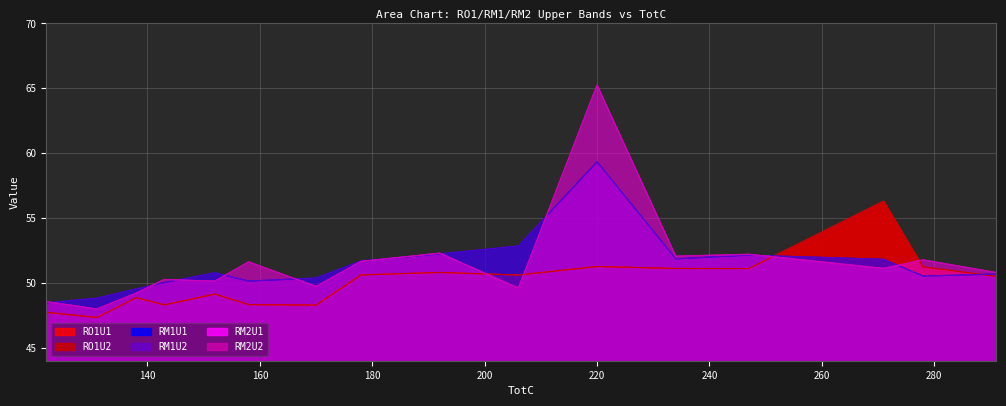

At which category does RO1U1 reach its first local valley?

131